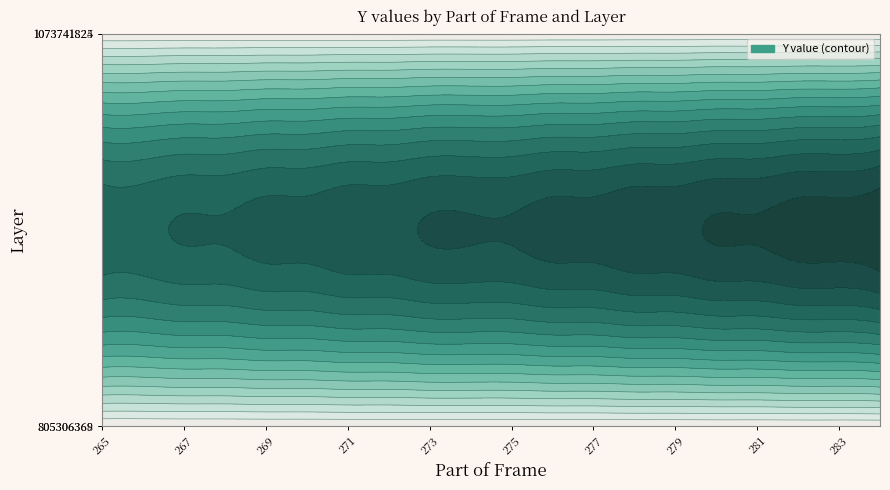

Is the value of 805306368 at 270 greater than the value of 1073741824 at 273?

No